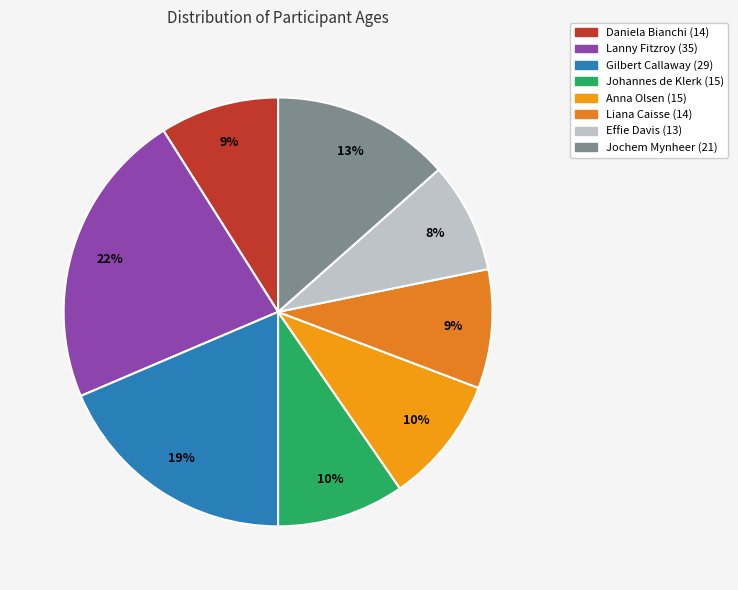

To the nearest percent, what is the difference between the largest and smallest slice percentages?

14%